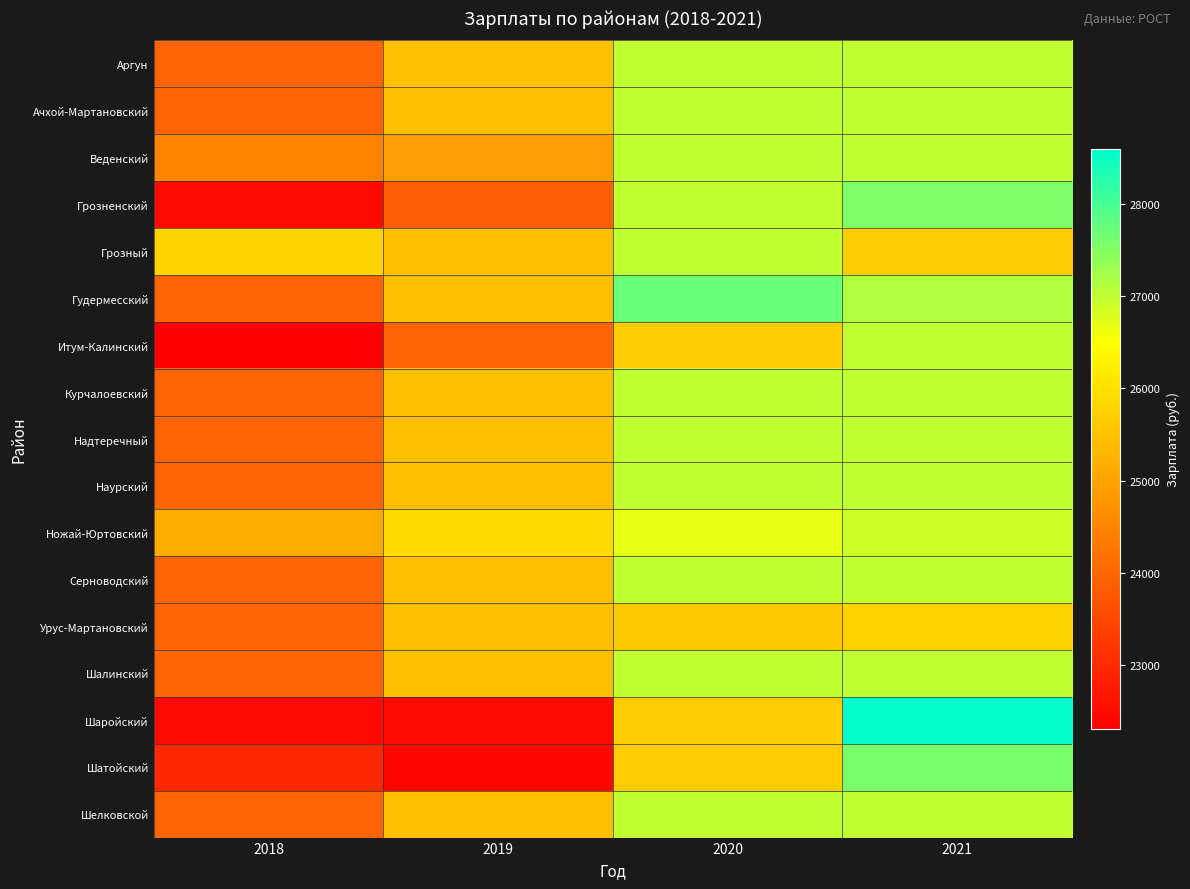

At which category does the chart reach its peak across all series?

2021